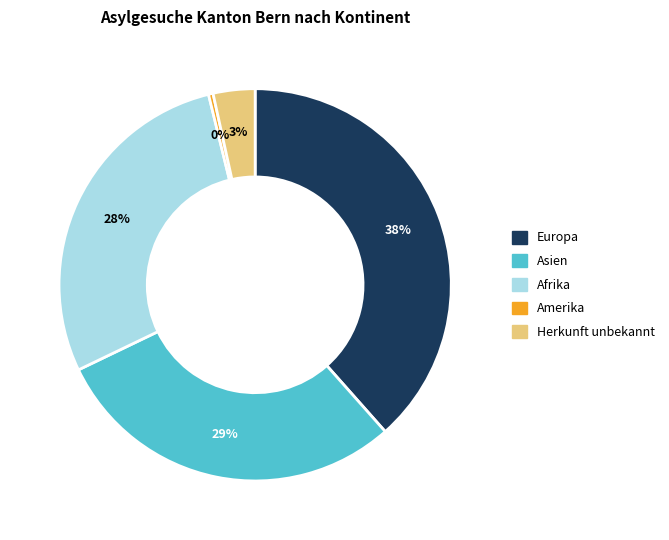

To the nearest percent, what is the average slice percentage?

20%